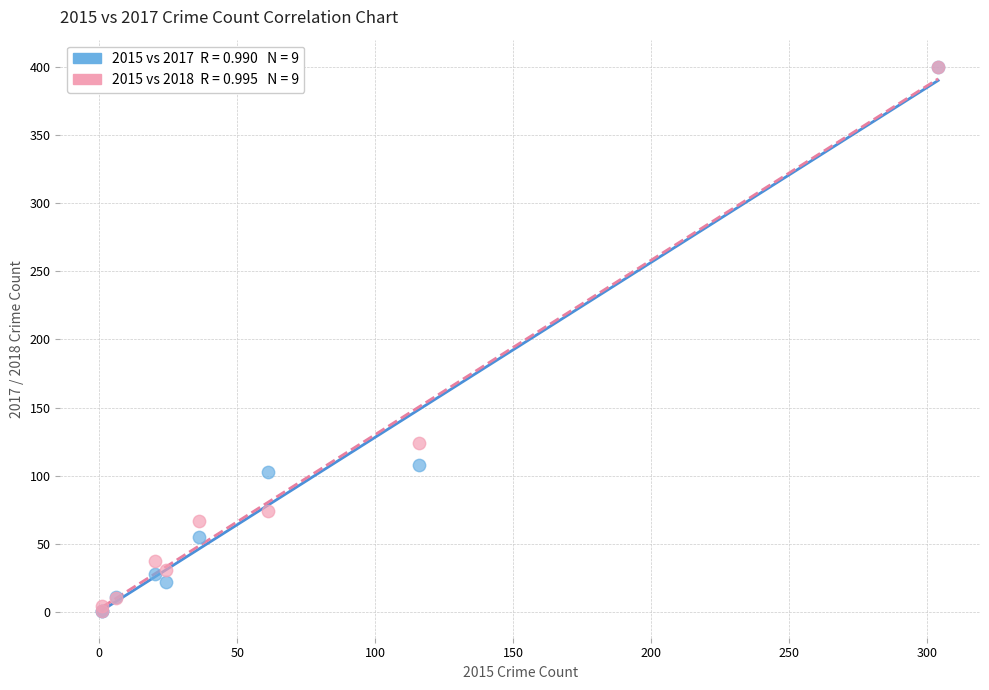

Across all series, what Y value is closest to 200?

124